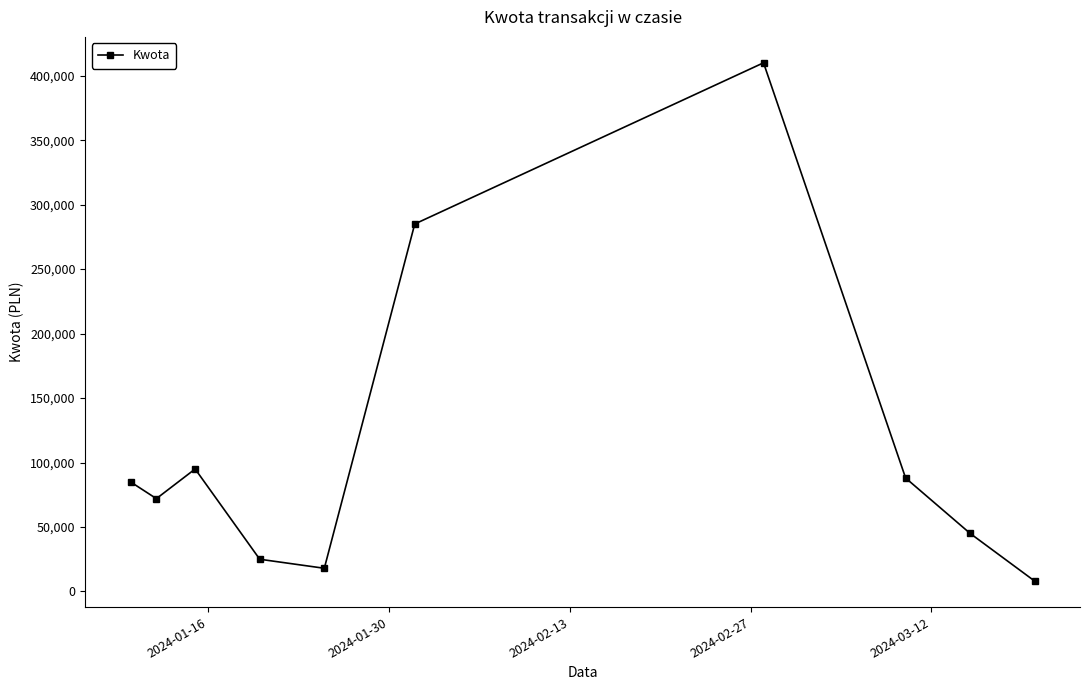

How many interior local peaks (higher than both neighbors) does the data have?

2